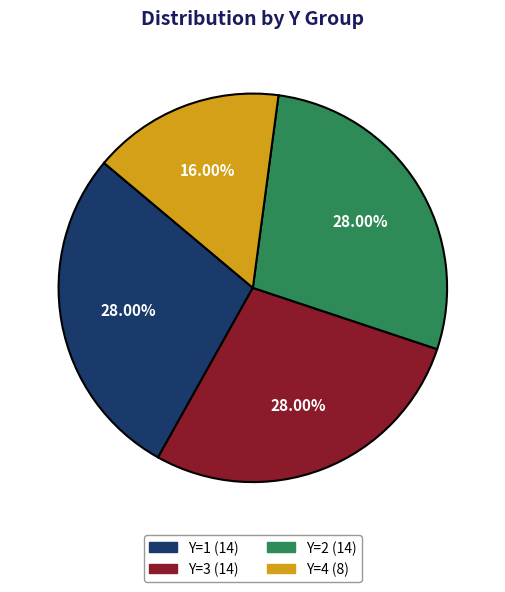

The Y=4 slice represents 5% of the pie. True or false?

False